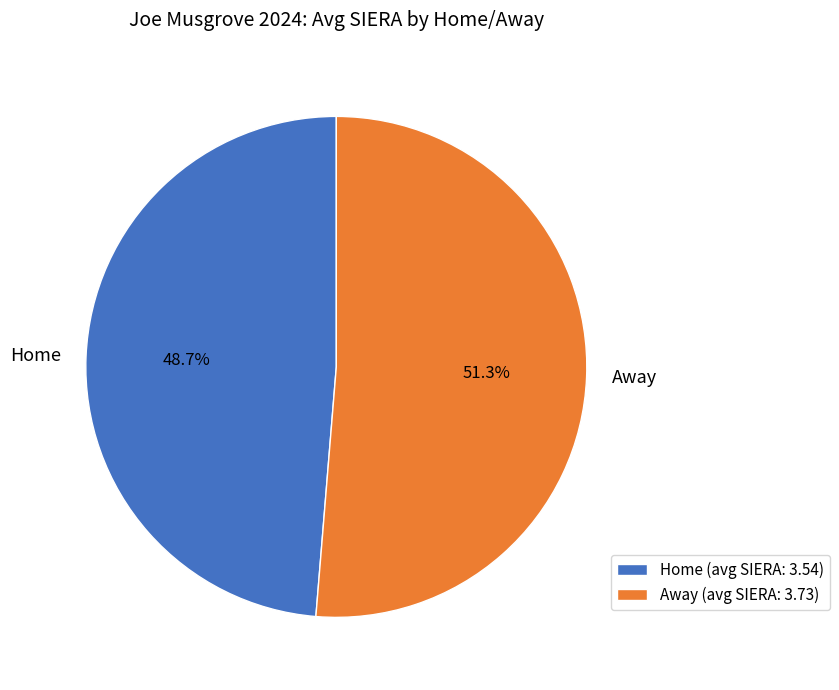

Does Away represent more than half of the total?

Yes